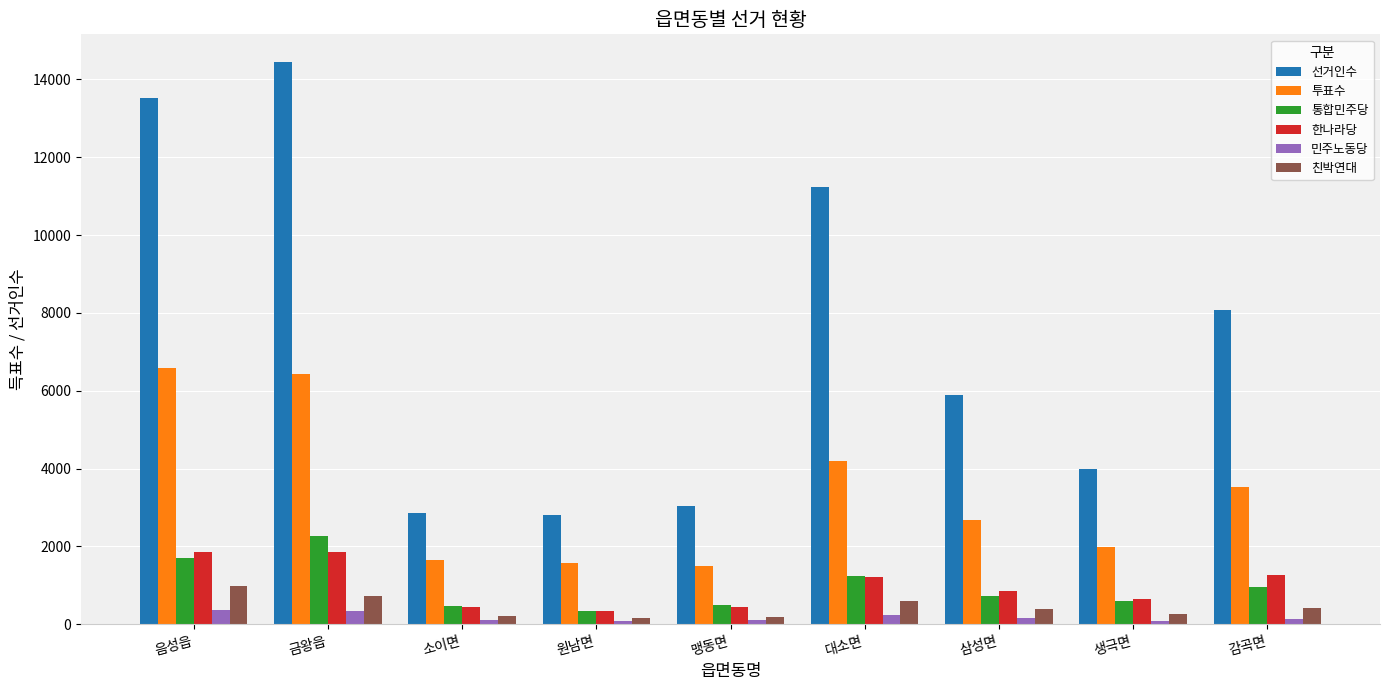

Where is 선거인수 nearest to the value 8620?

감곡면